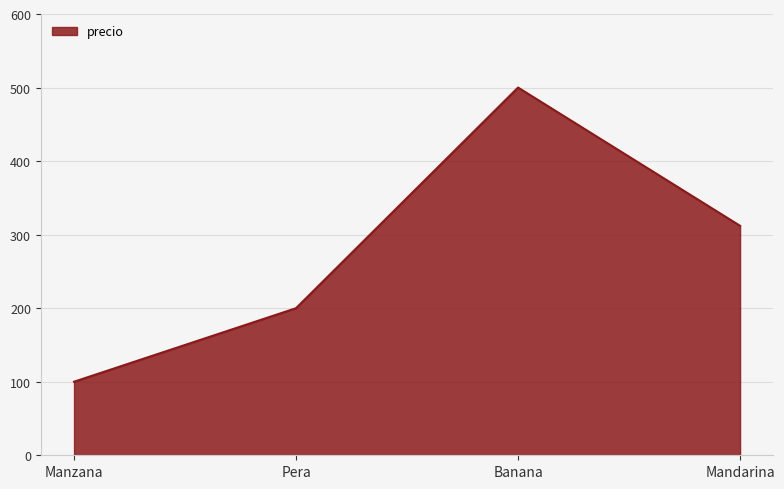

How many categories are shown in the chart?

4